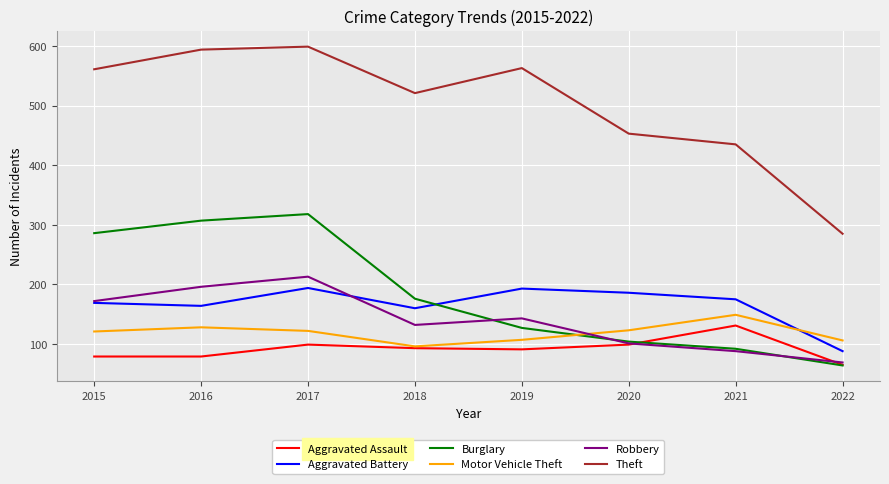

How many values in the Burglary series are below 176?

4